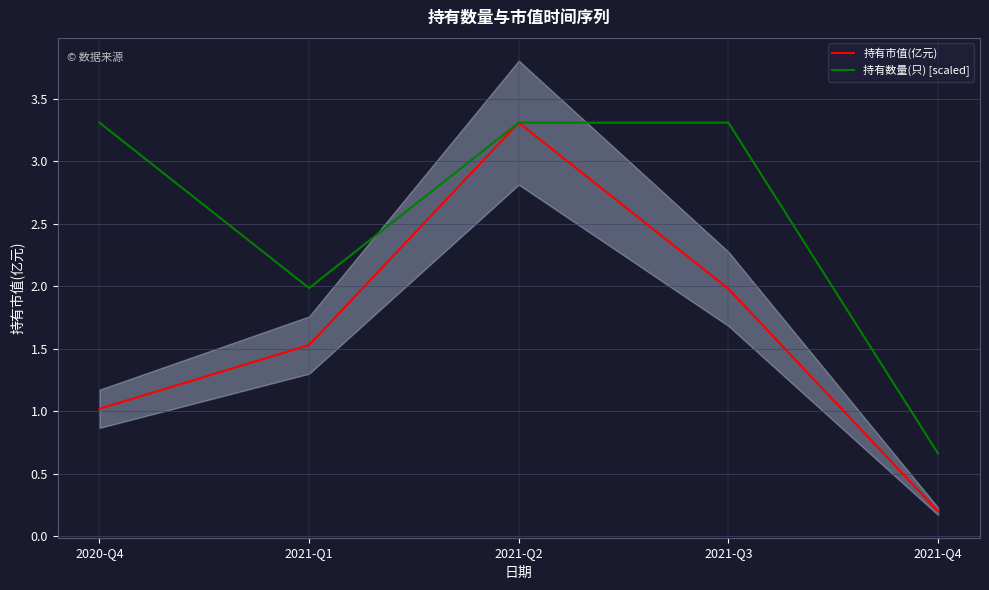

How many lines are shown in the chart?

2